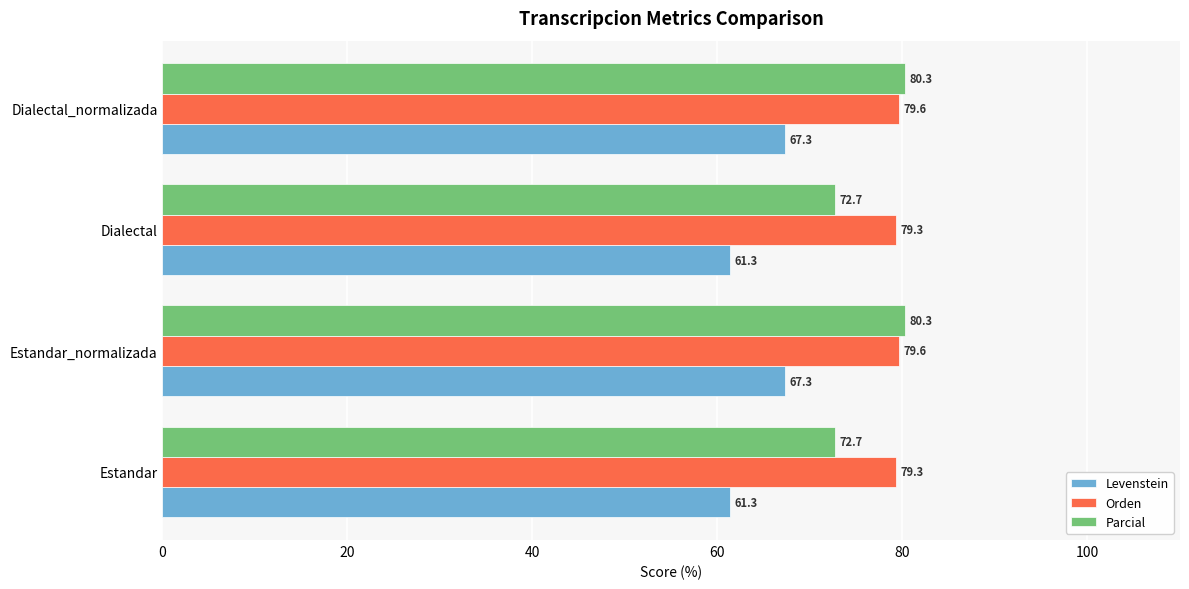

What is the average value of the Levenstein series?

64.3